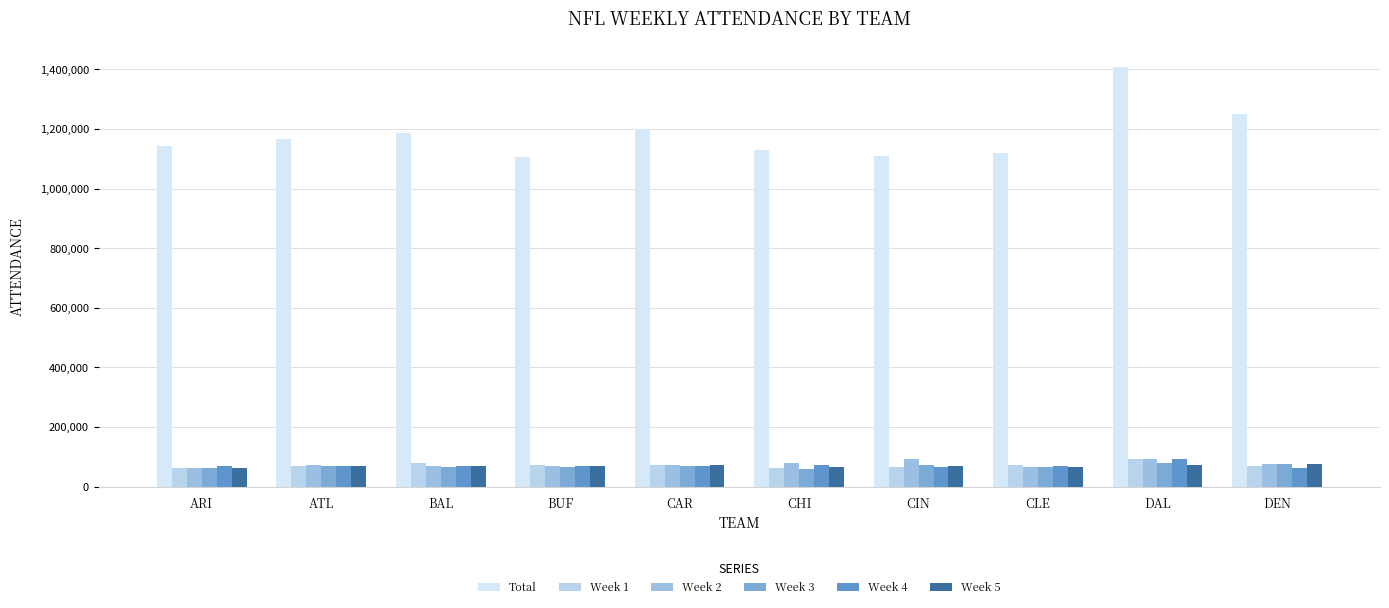

Rank the series by their maximum value, from highest to lowest.

Total, Week 1, Week 4, Week 2, Week 3, Week 5